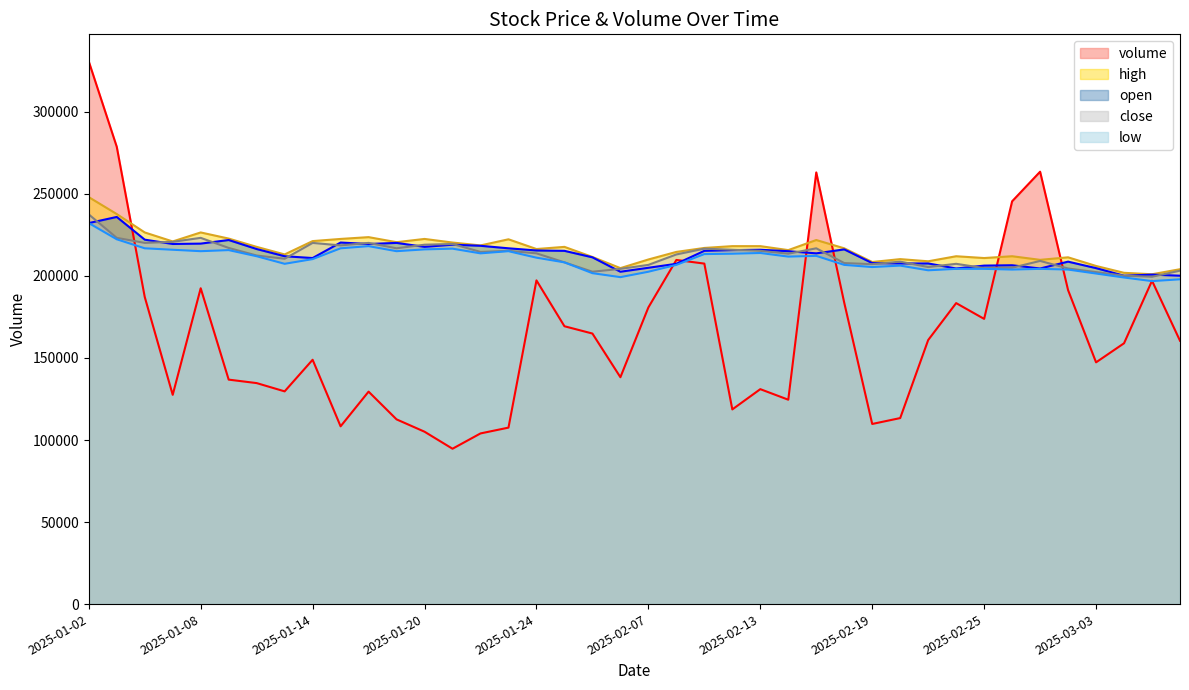

What is the label of the 5th point from the right?

2025-02-28